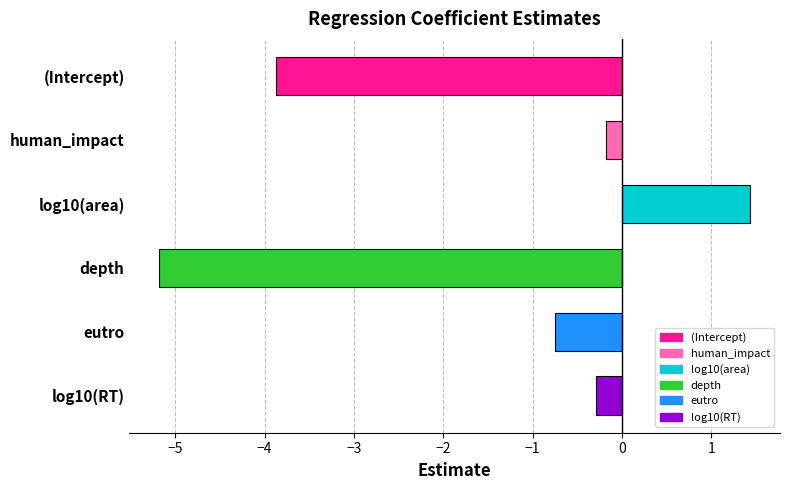

What is the sum of all values?

-8.8